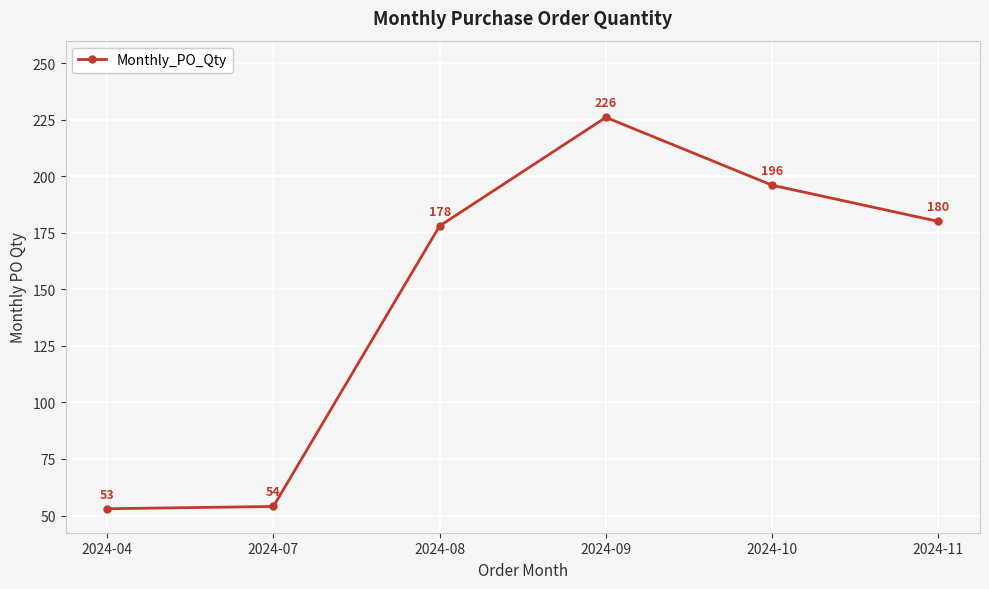

What is the minimum value shown in the chart?

53